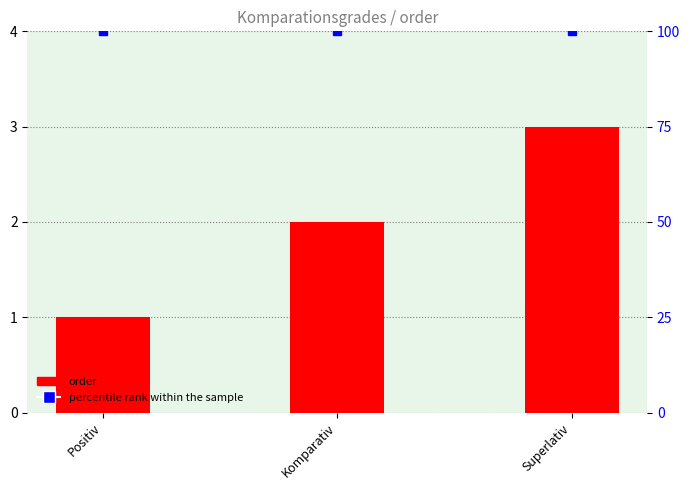

What is the highest value of the order series?

3